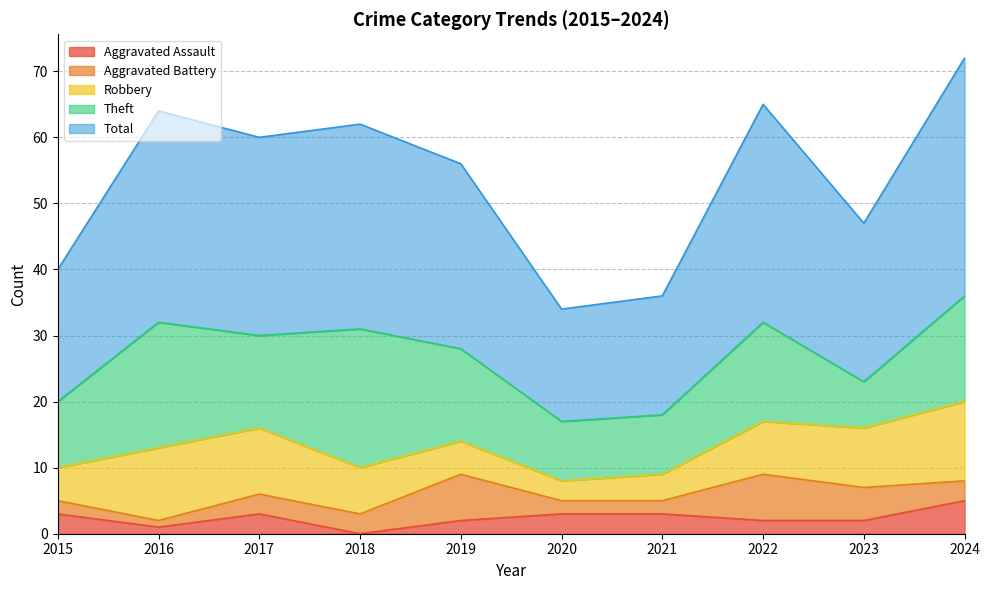

Is it true that Total equals 8 at 2019?

False